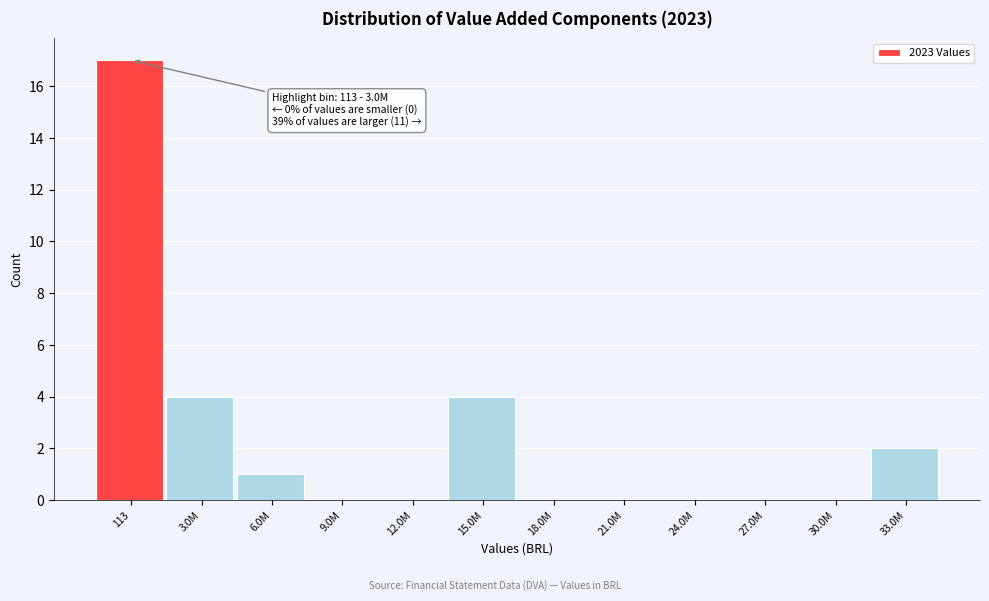

Reading left to right, extract all data points from this chart.

113=17	3.0M=4	6.0M=1	9.0M=0	12.0M=0	15.0M=4	18.0M=0	21.0M=0	24.0M=0	27.0M=0	30.0M=0	33.0M=2